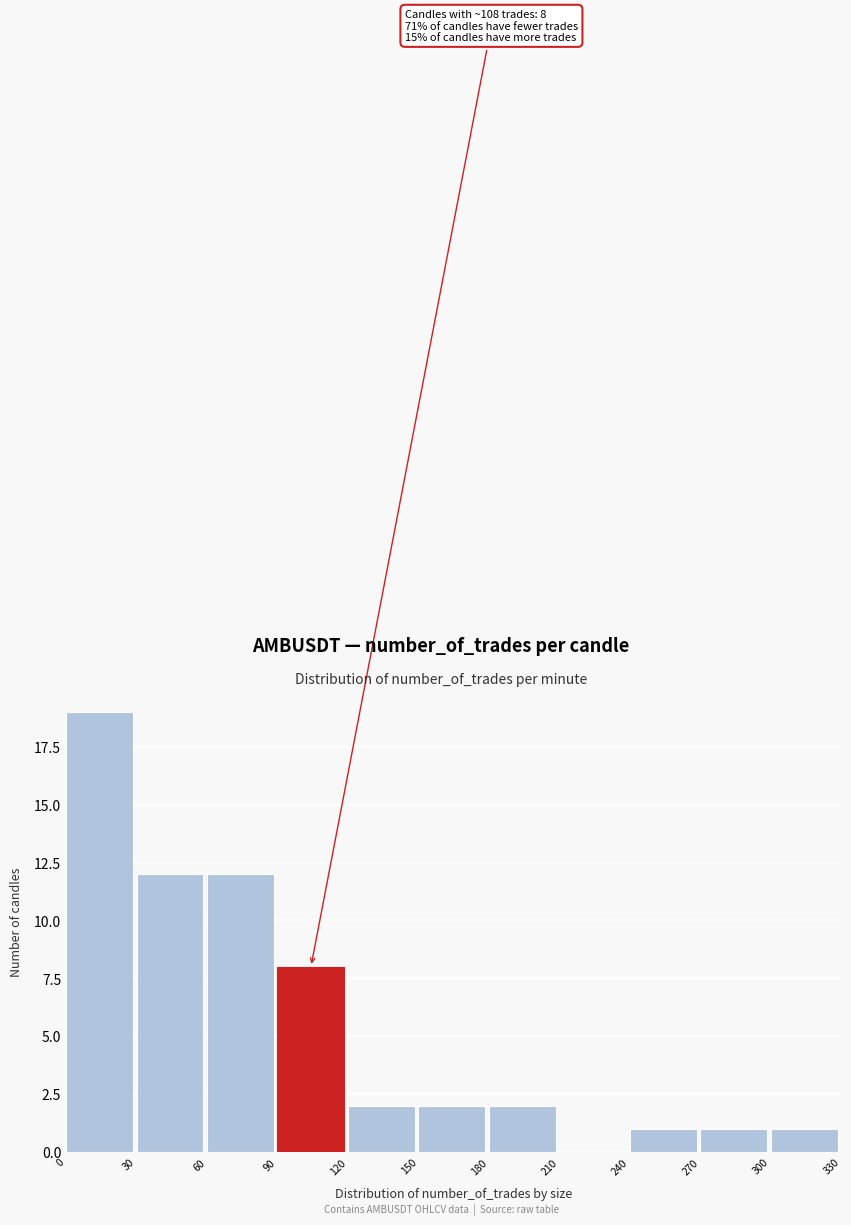

Over which range of the x-axis is the bar tallest?

0 to 30